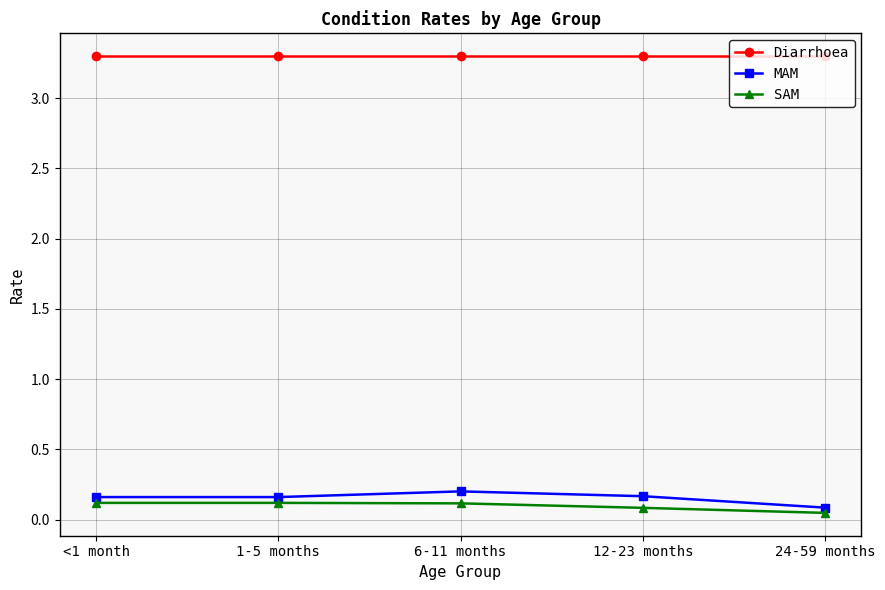

True or false: MAM and SAM cross at least once.

False